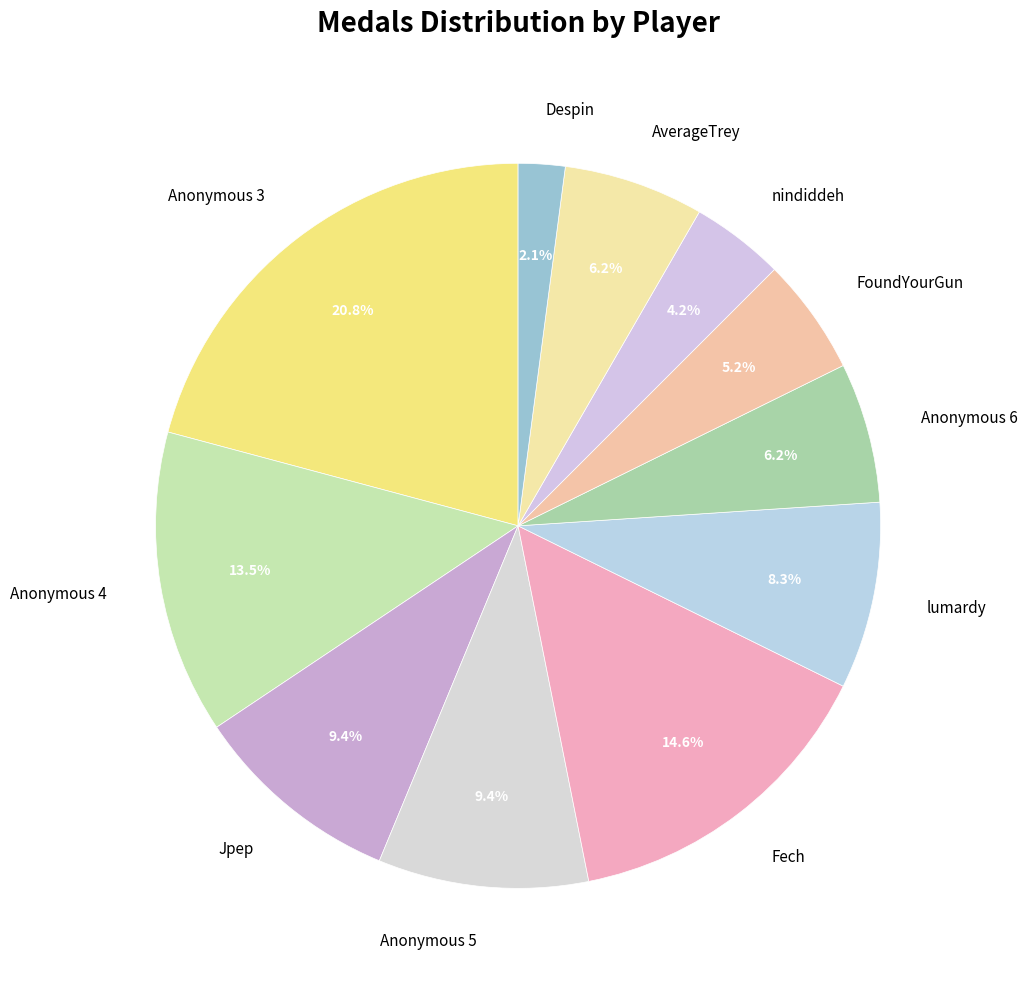

Do Fech and AverageTrey together represent more than half of the pie?

No